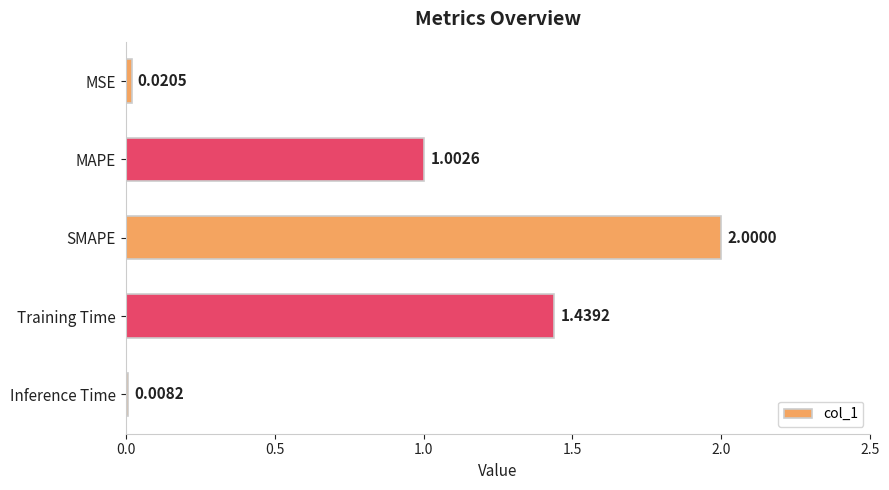

Approximately how many times larger is the value at MAPE compared to Training Time?

0.7